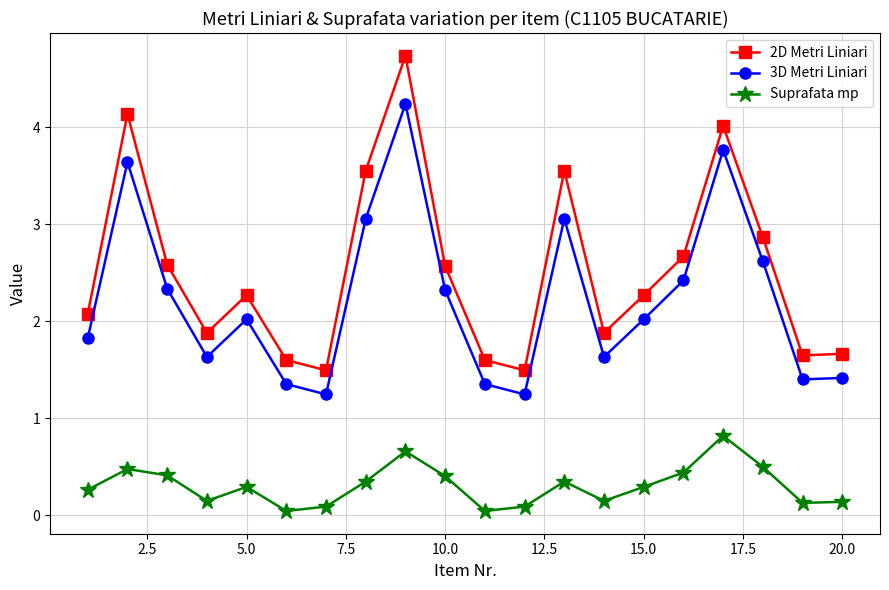

Which series has the largest range (max minus min)?

2D Metri Liniari